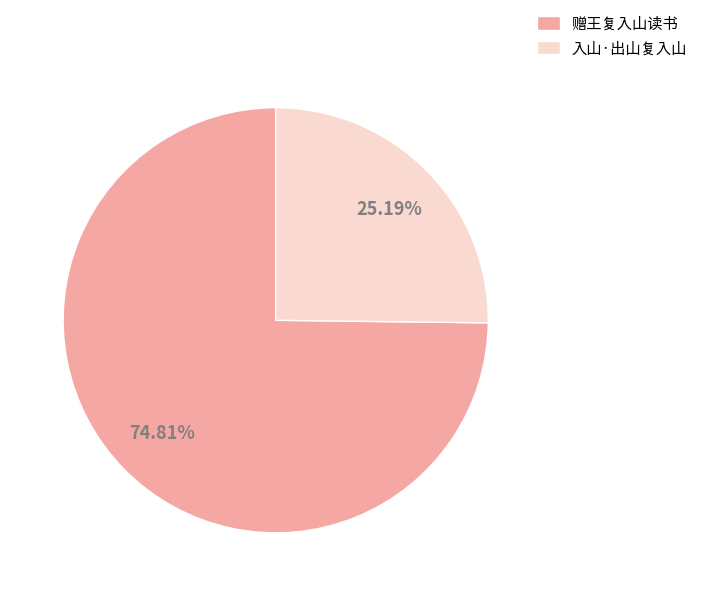

Does 赠王复入山读书 represent more than half of the total?

Yes